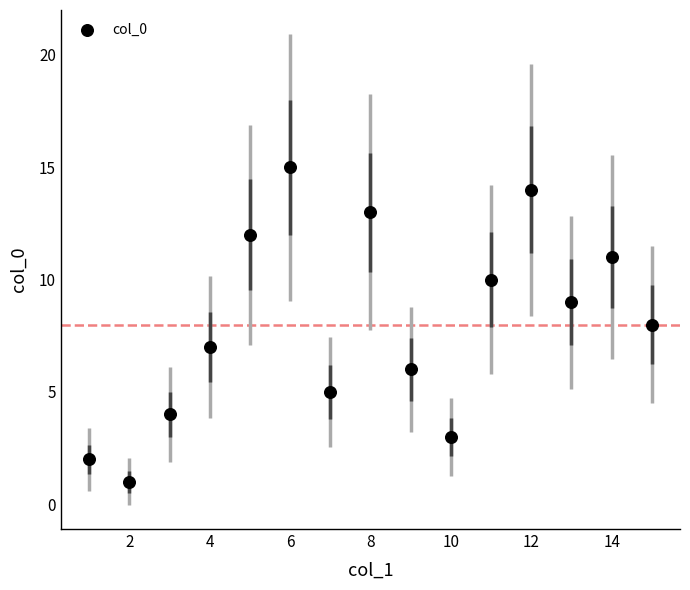

What is the range of X values (max minus min)?

14